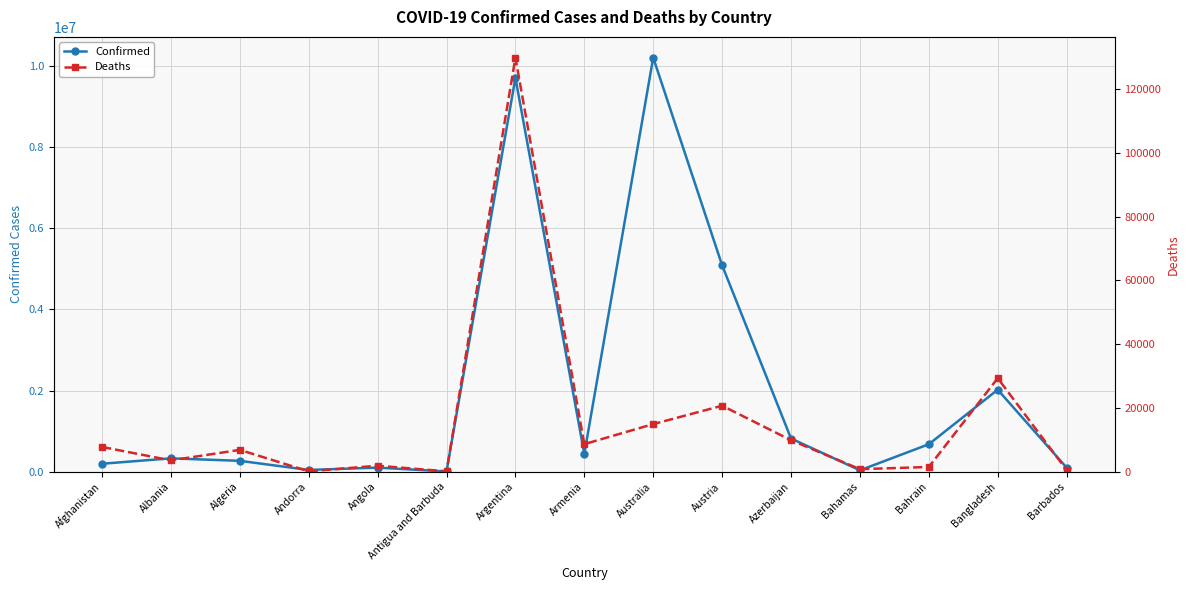

Reading right to left, what are all the values shown in this chart?

Confirmed: 102488	2023145	679560	37267	820998	5090354	10207587	442875	9708420	9089	103131	46147	270654	332066	198750
Deaths: 559	29360	1520	833	9907	20723	14963	8683	129897	146	1917	155	6879	3589	7798